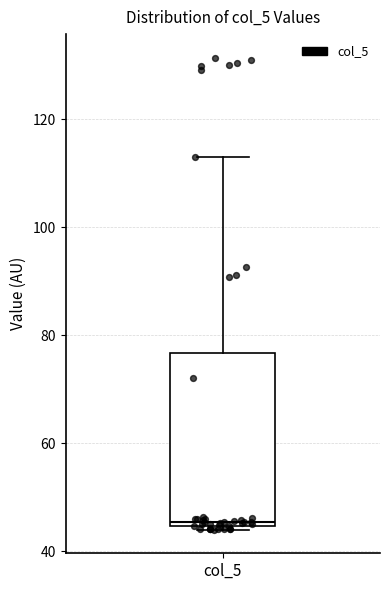

Where is the upper edge of the box for col_5 on the y-axis? The values are not printed on the chart, so give them approximately, as read against the axis.

76